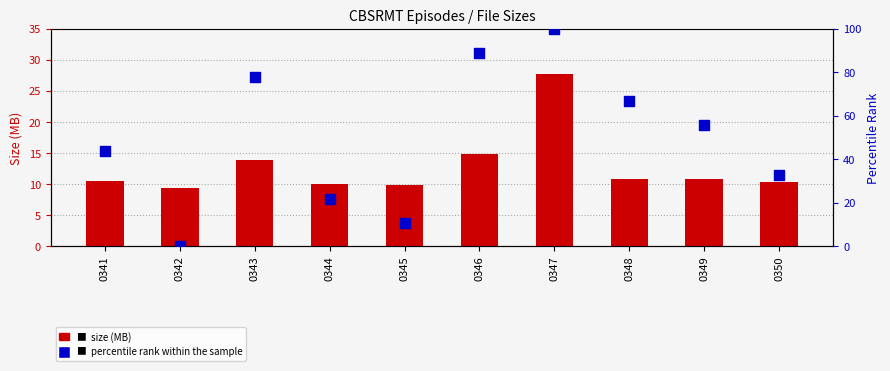

Which series contains the lowest Y value?

percentile rank within the sample